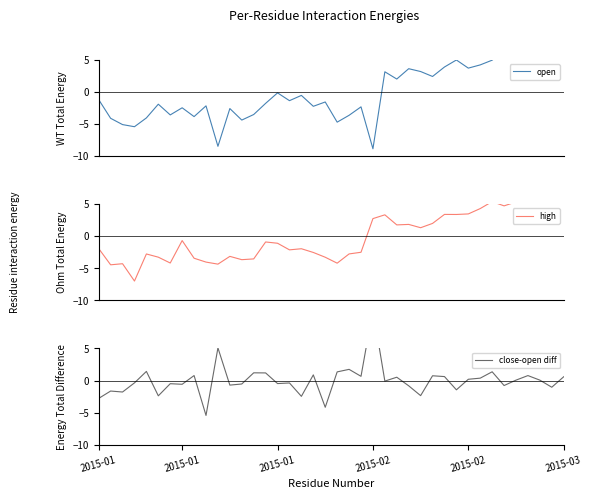

What is the spread (max minus min) of values at 9?

3.2